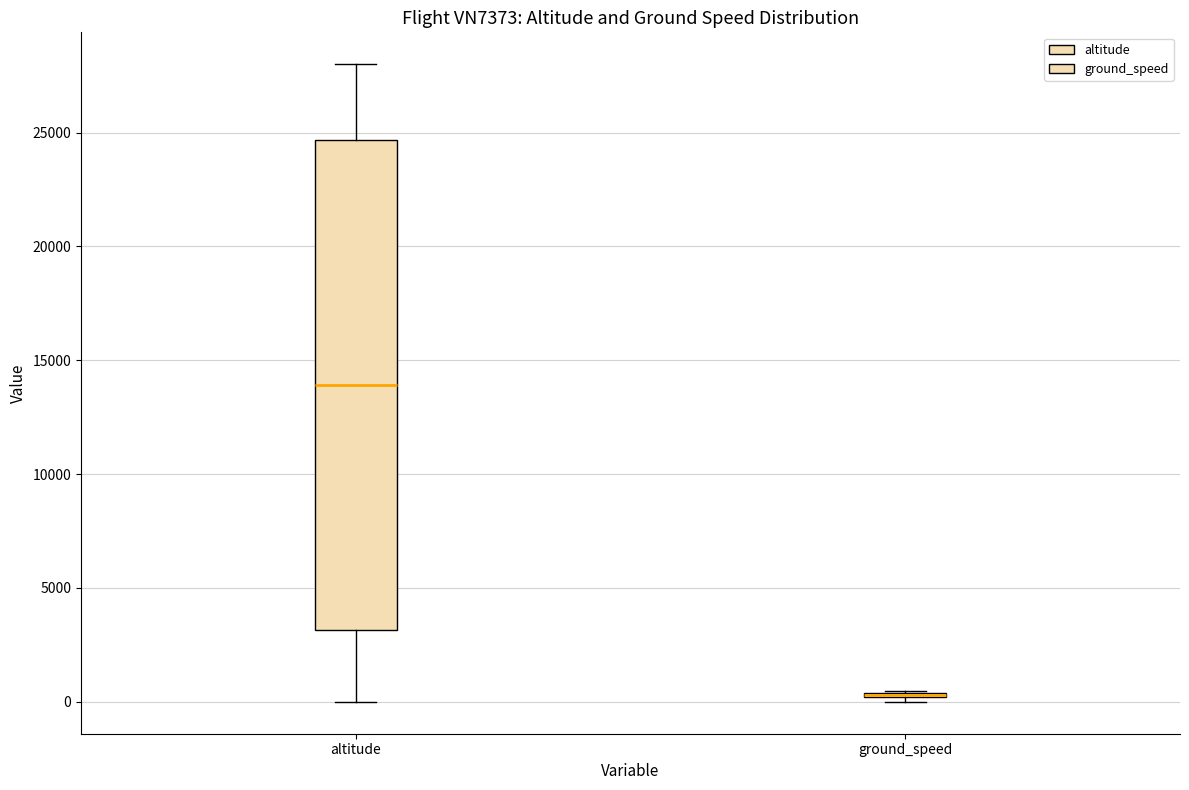

Reading left to right, transcribe this box plot: for each box, give where its median line is, the range the box spans, and where its two whiskers end, as read against the y-axis. The values are not printed on the chart, so give them approximately, as read against the axis.

altitude: median 14000, box 3000 to 24500, whiskers 0 to 28000
ground_speed: box collapsed to a line at 500, whiskers 0 to 500